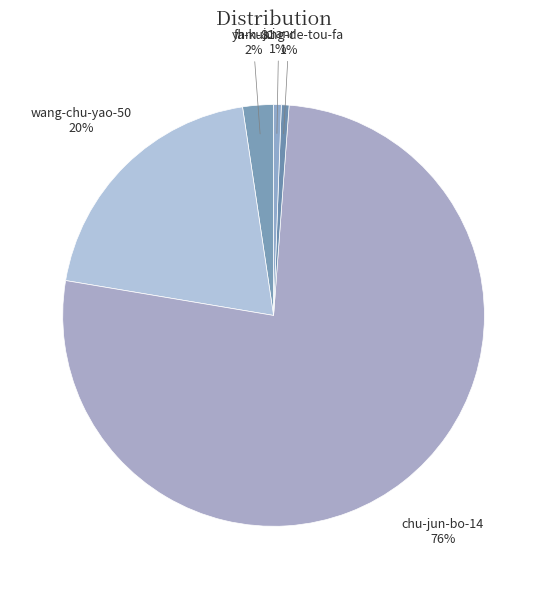

To the nearest percent, what percentage of the pie is chu-jun-bo-14?

76%